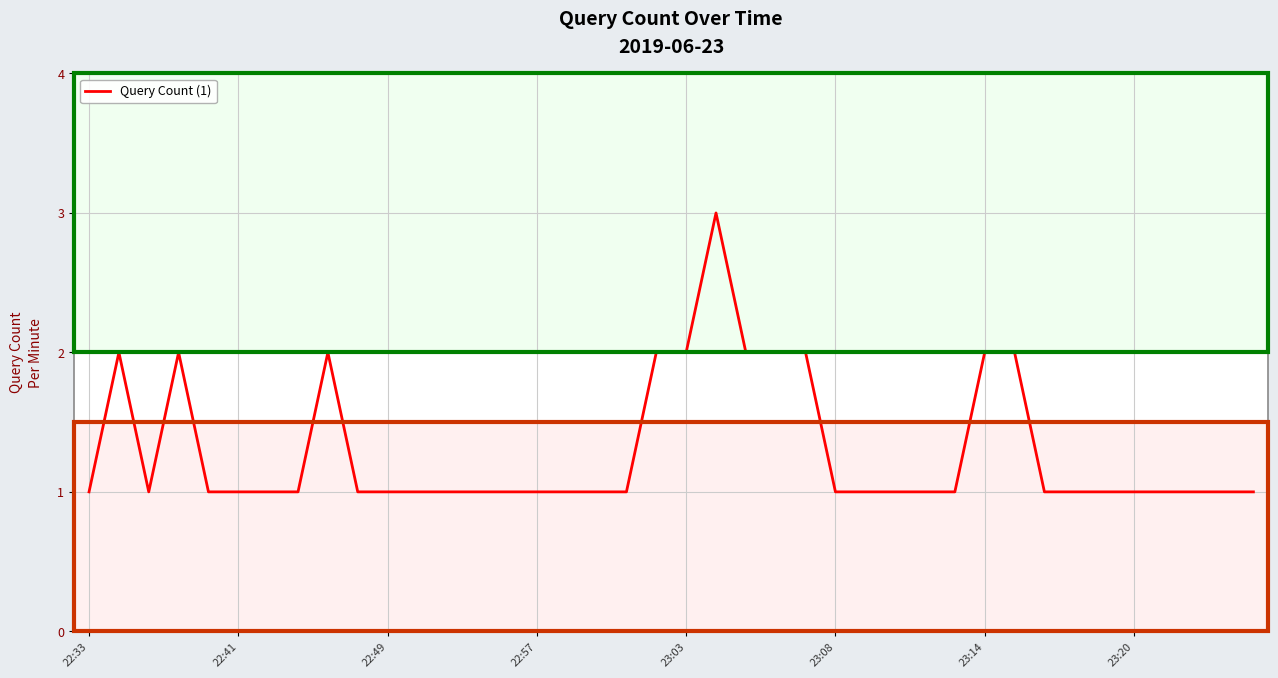

True or false: the data shows 2 at 23:14.

True